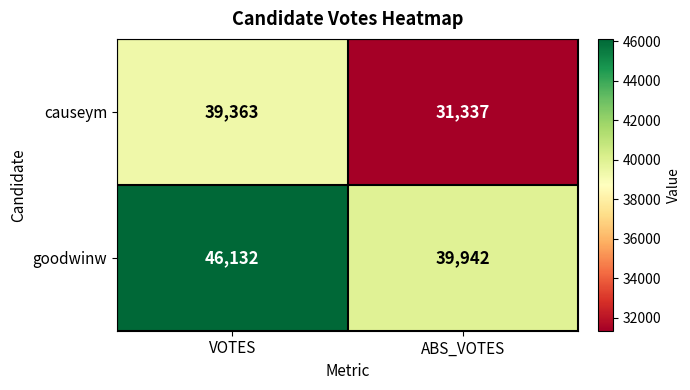

Reading right to left, list all the values displayed in this chart.

causeym: ABS_VOTES=31337	VOTES=39363
goodwinw: ABS_VOTES=39942	VOTES=46132